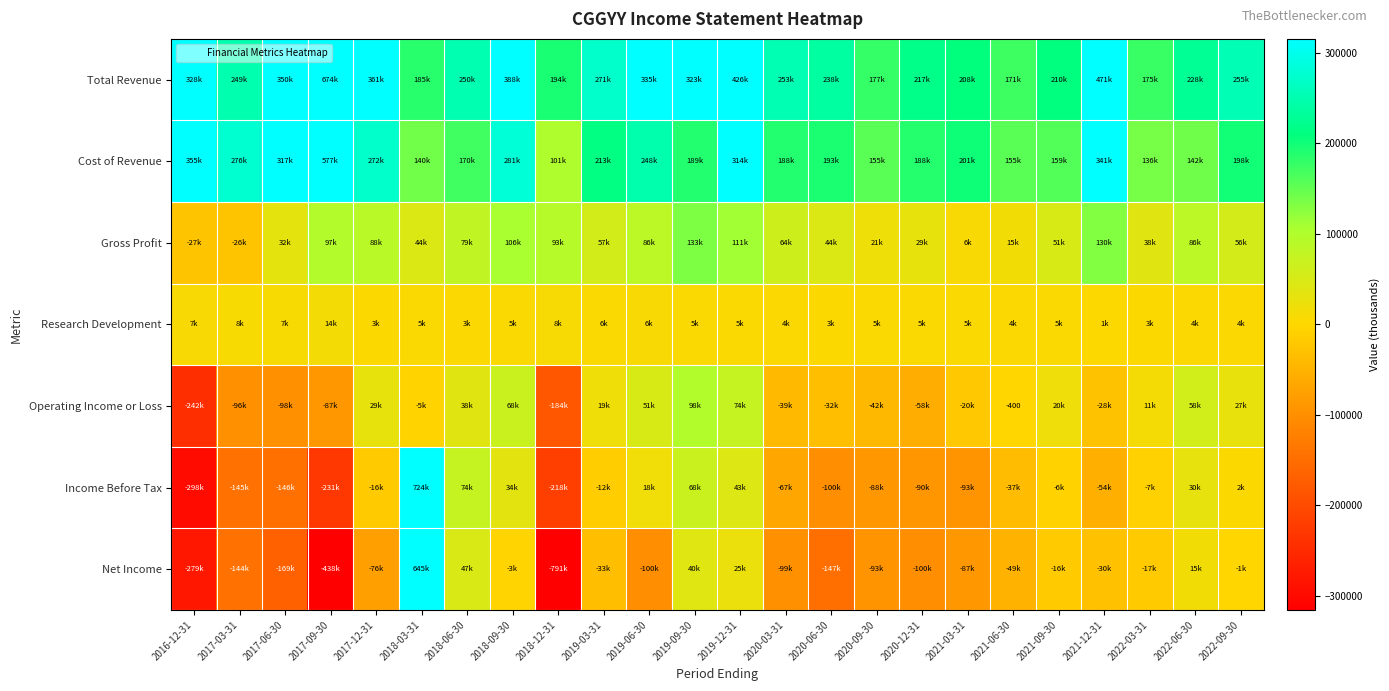

How many positive values does the Operating Income or Loss series have?

11